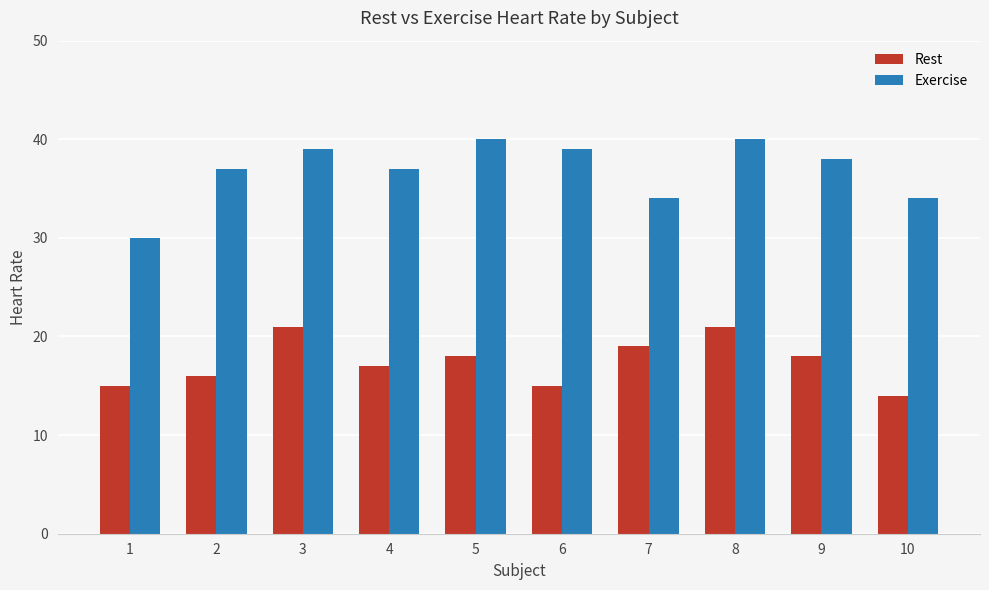

Which series has the widest spread of values?

Exercise